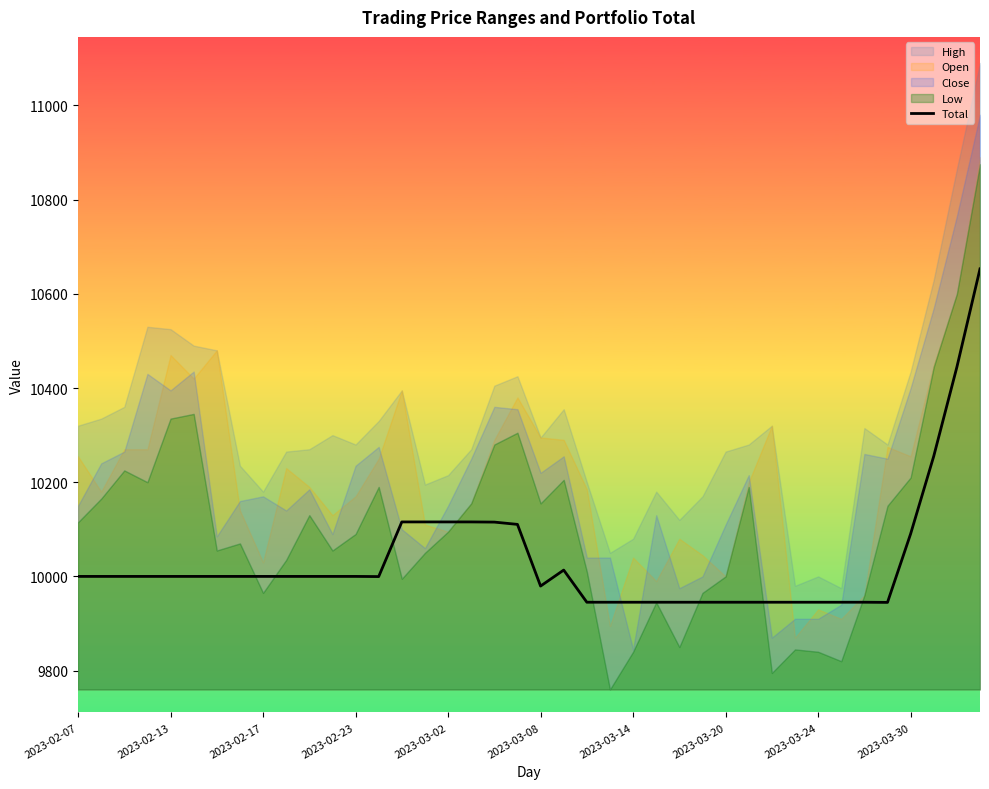

What is the ratio of the value at 21 to the value at 16?

1.0